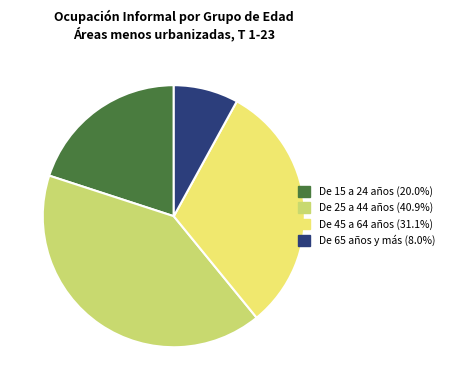

Is there a majority slice in this chart?

No